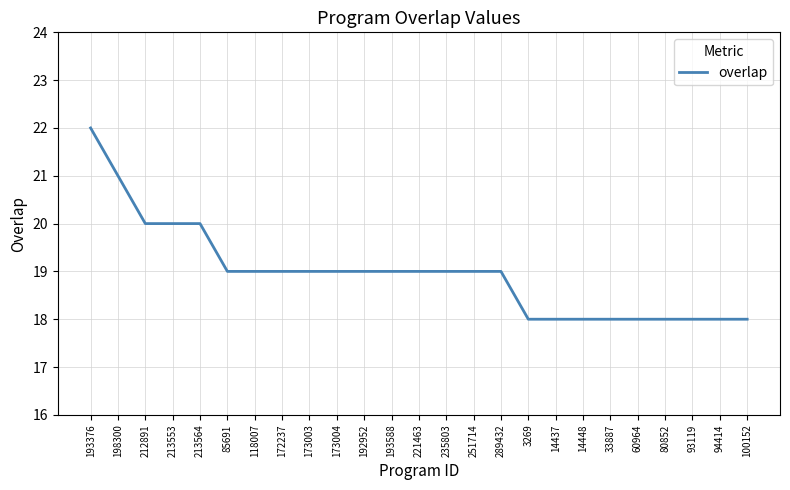

Approximately how many times larger is the value at 85691 compared to 198300?

0.9